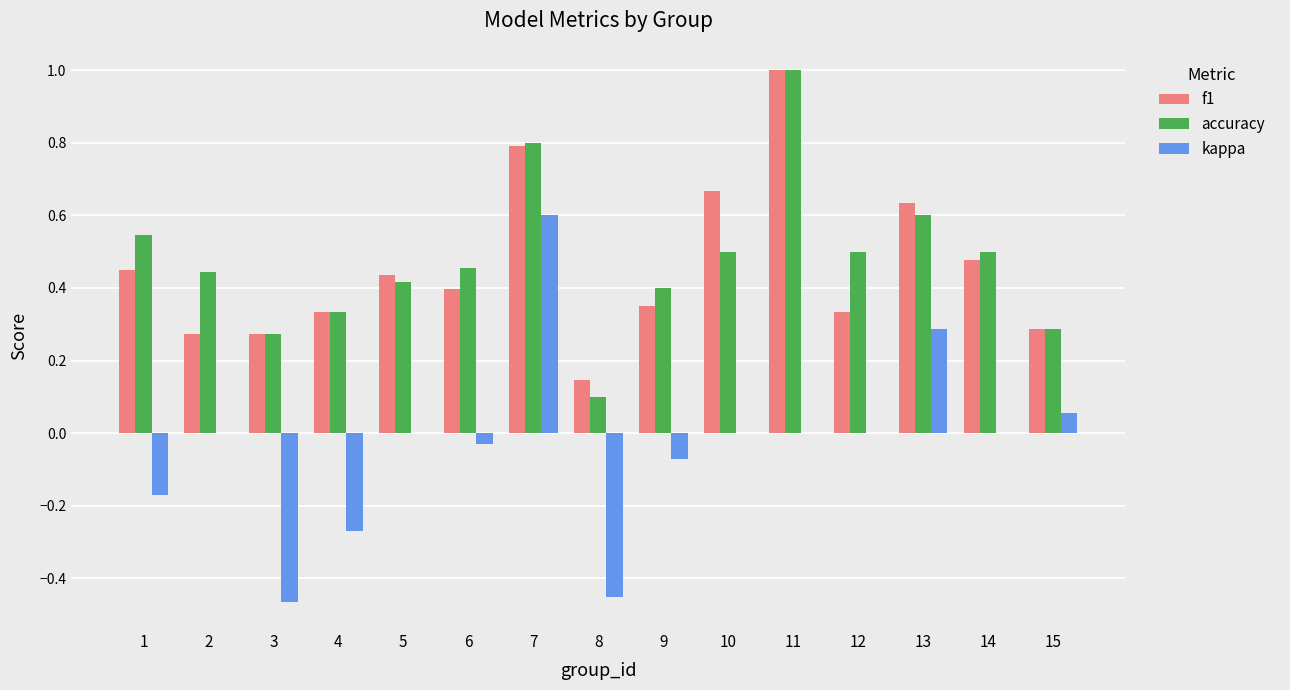

The value of accuracy at 6 is 0.5. True or false?

True